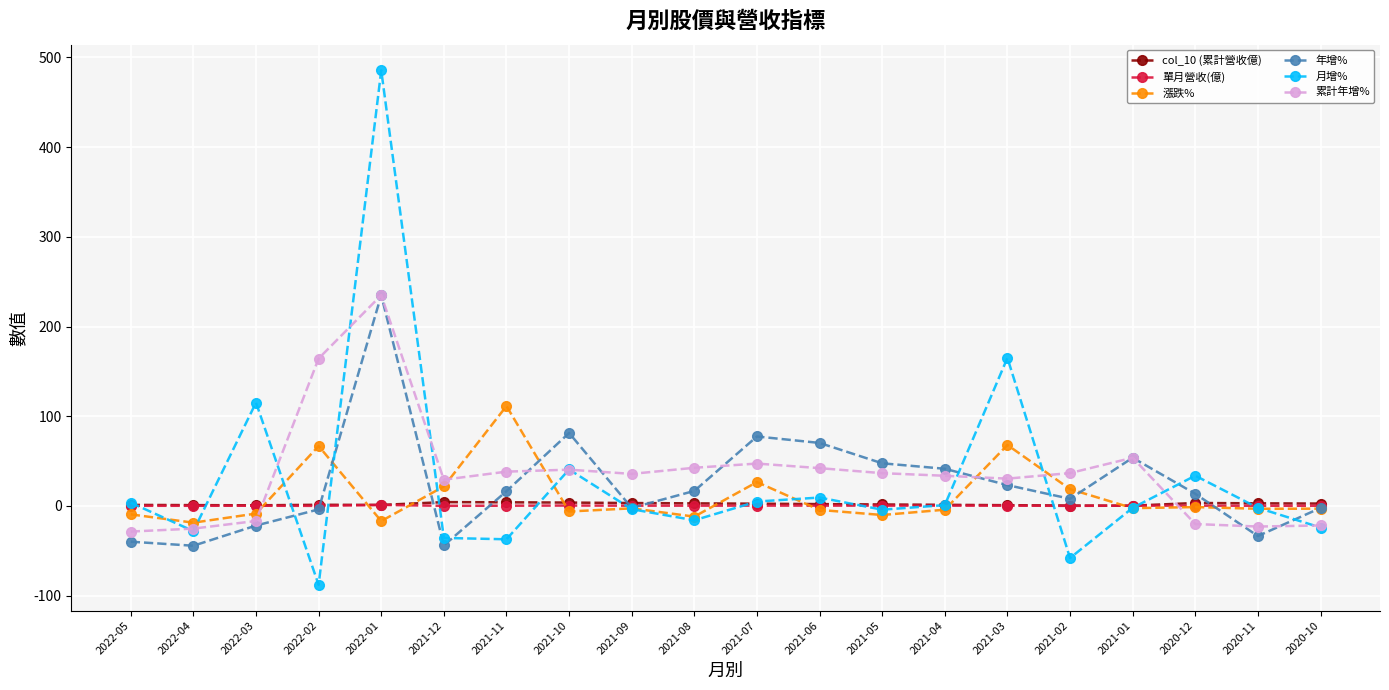

In 月增%, how many points are higher than both neighbors (excluding endpoints)?

6